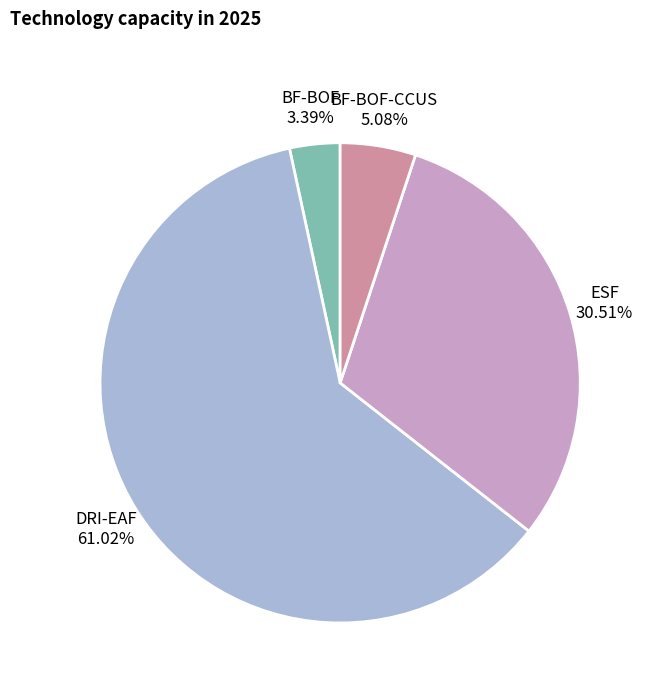

How many segments does this pie chart have?

4